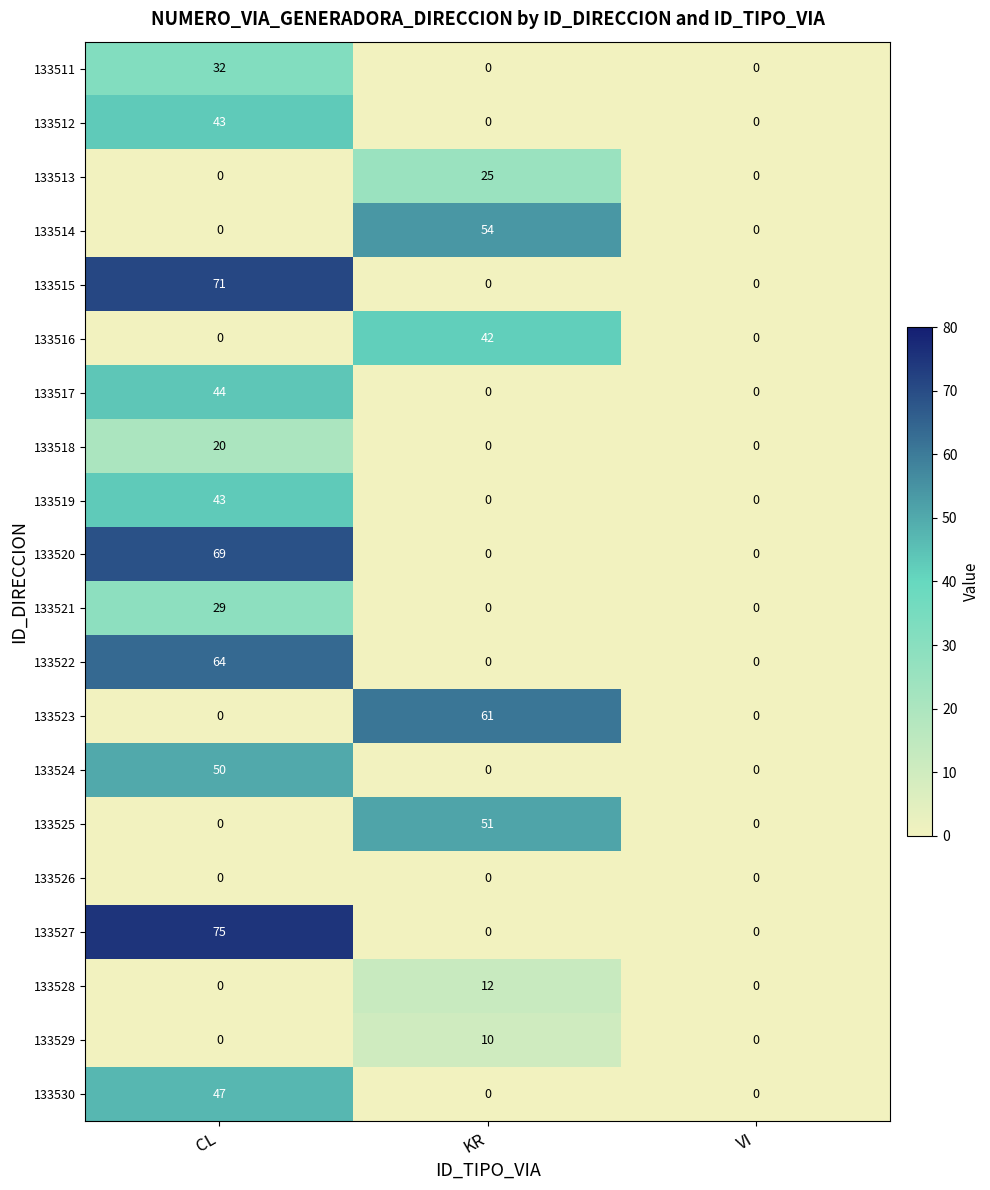

Is it true that 133519 equals -30 at VI?

False